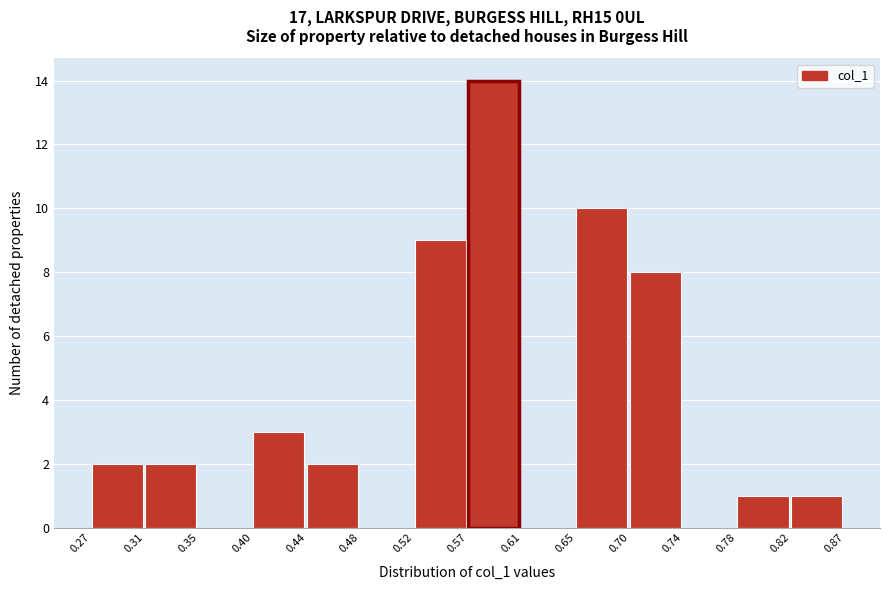

Reading left to right, list every bar in this chart as the range it spans on the x-axis followed by its height. The values are not printed on the chart, so give them approximately, as read against the axis.

0.27 to 0.31: 2
0.31 to 0.35: 2
0.35 to 0.40: 0
0.40 to 0.44: 3
0.44 to 0.48: 2
0.48 to 0.52: 0
0.52 to 0.57: 9
0.57 to 0.61: 14
0.61 to 0.65: 0
0.65 to 0.70: 10
0.70 to 0.74: 8
0.74 to 0.78: 0
0.78 to 0.82: 1
0.82 to 0.87: 1